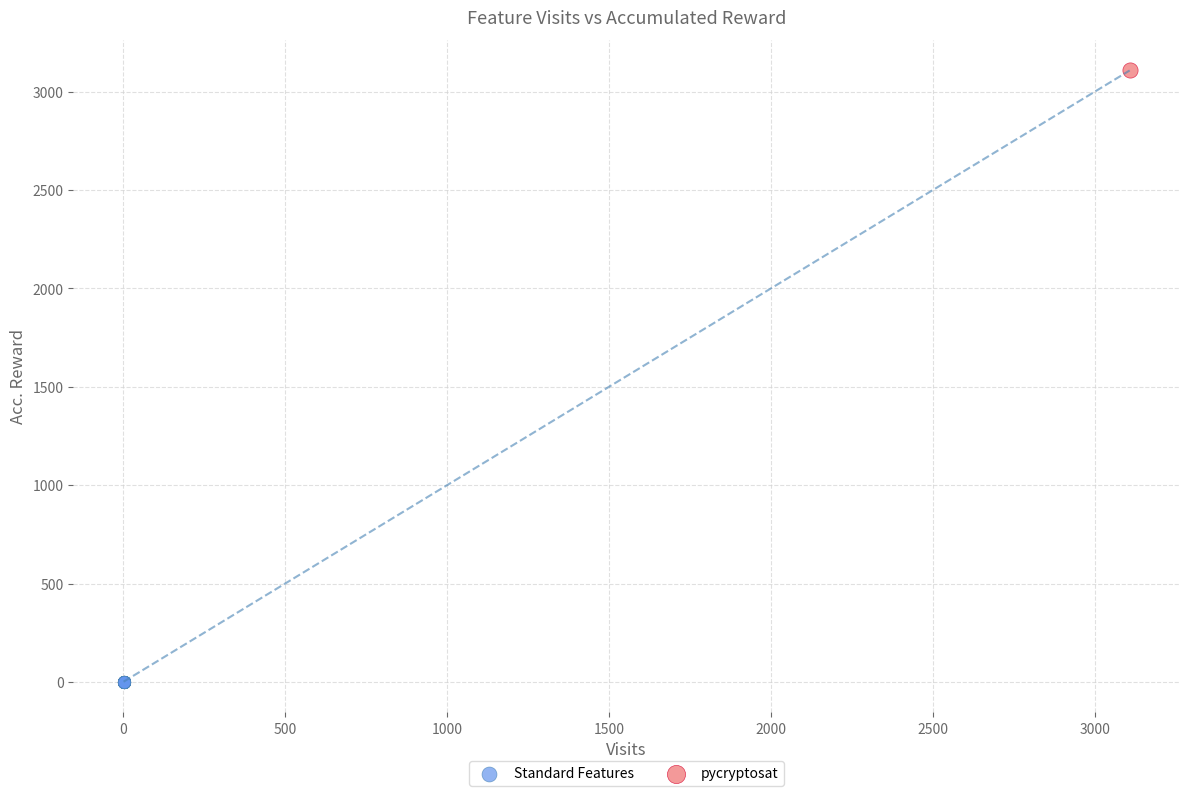

What are all the series names shown in the legend?

Standard Features, pycryptosat